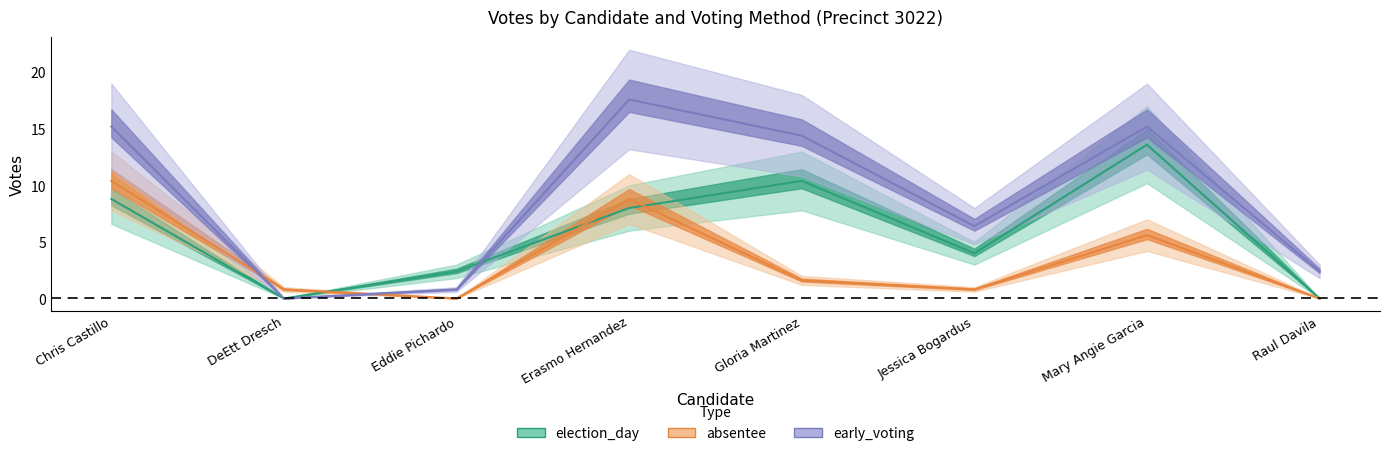

True or false: absentee has a value of 8.8 at Erasmo Hernandez.

True